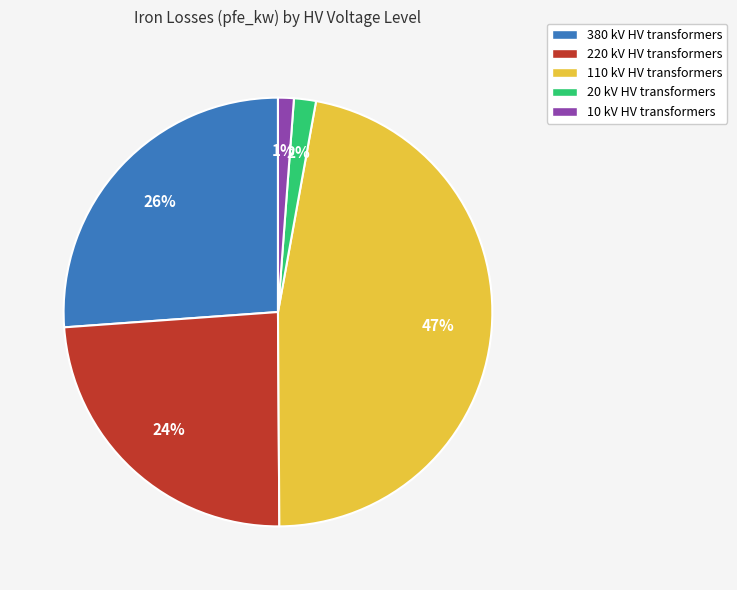

Which slice is the largest?

110 kV HV transformers